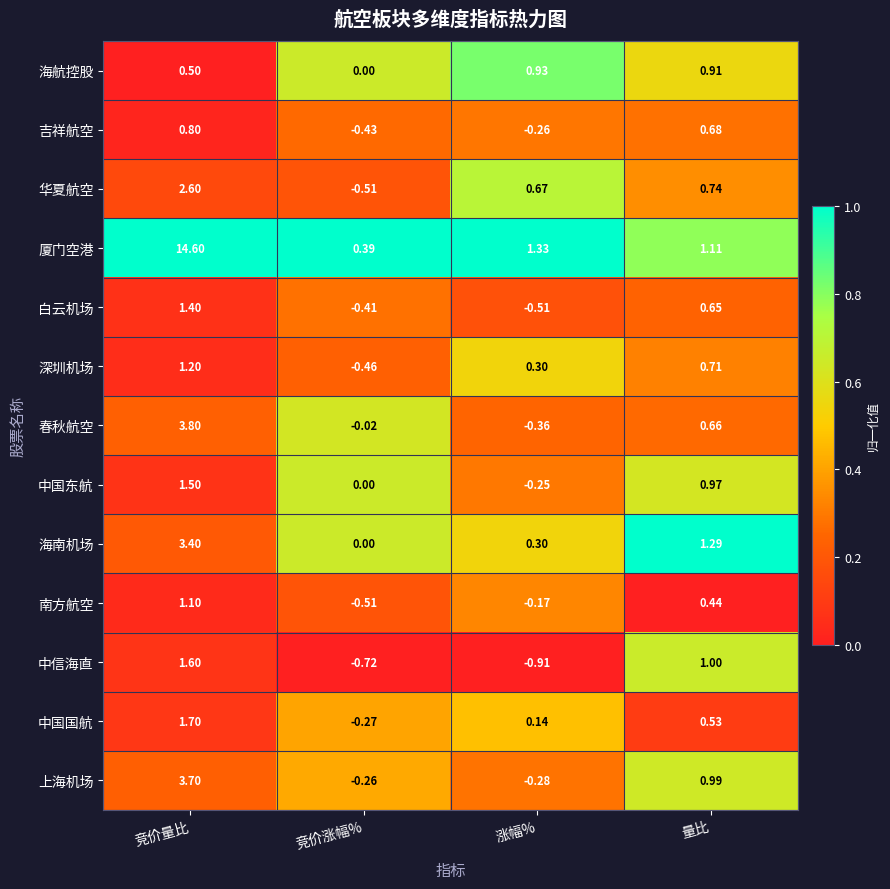

At which category is the sum across all series the highest?

竞价量比